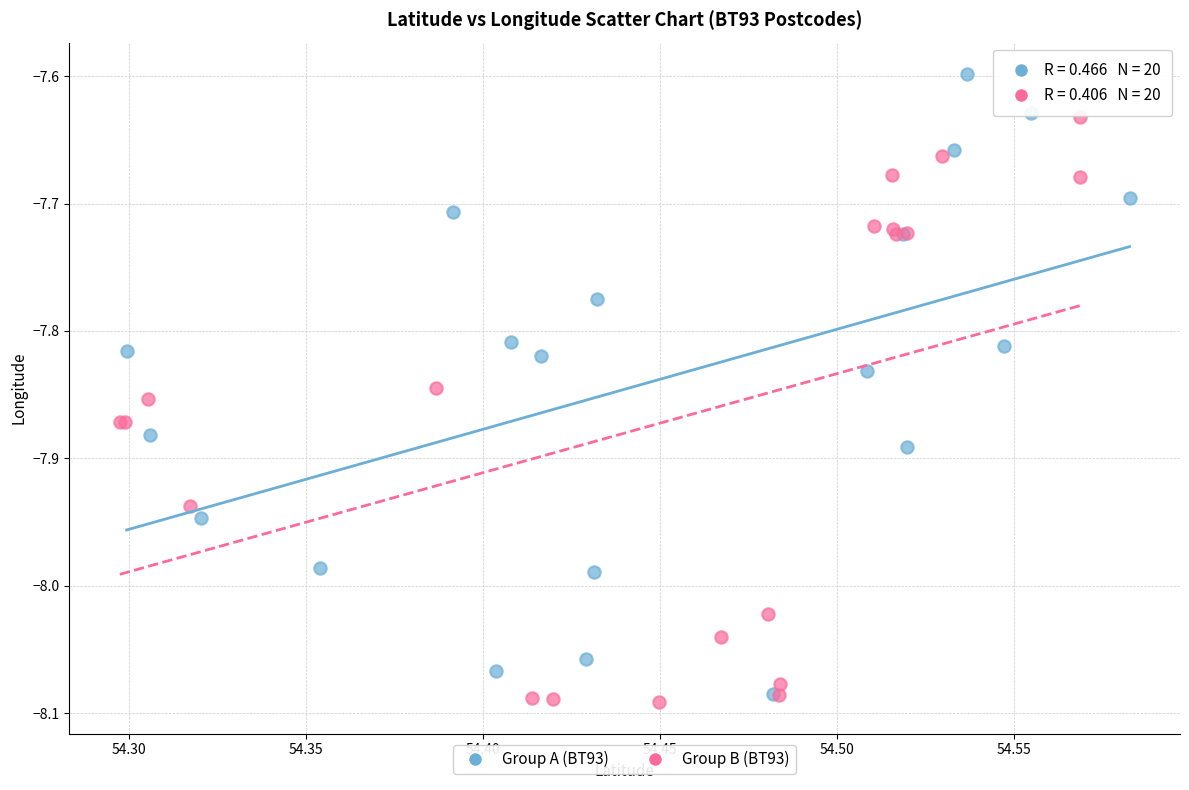

Which series has the widest spread of Y values?

Group A (BT93)